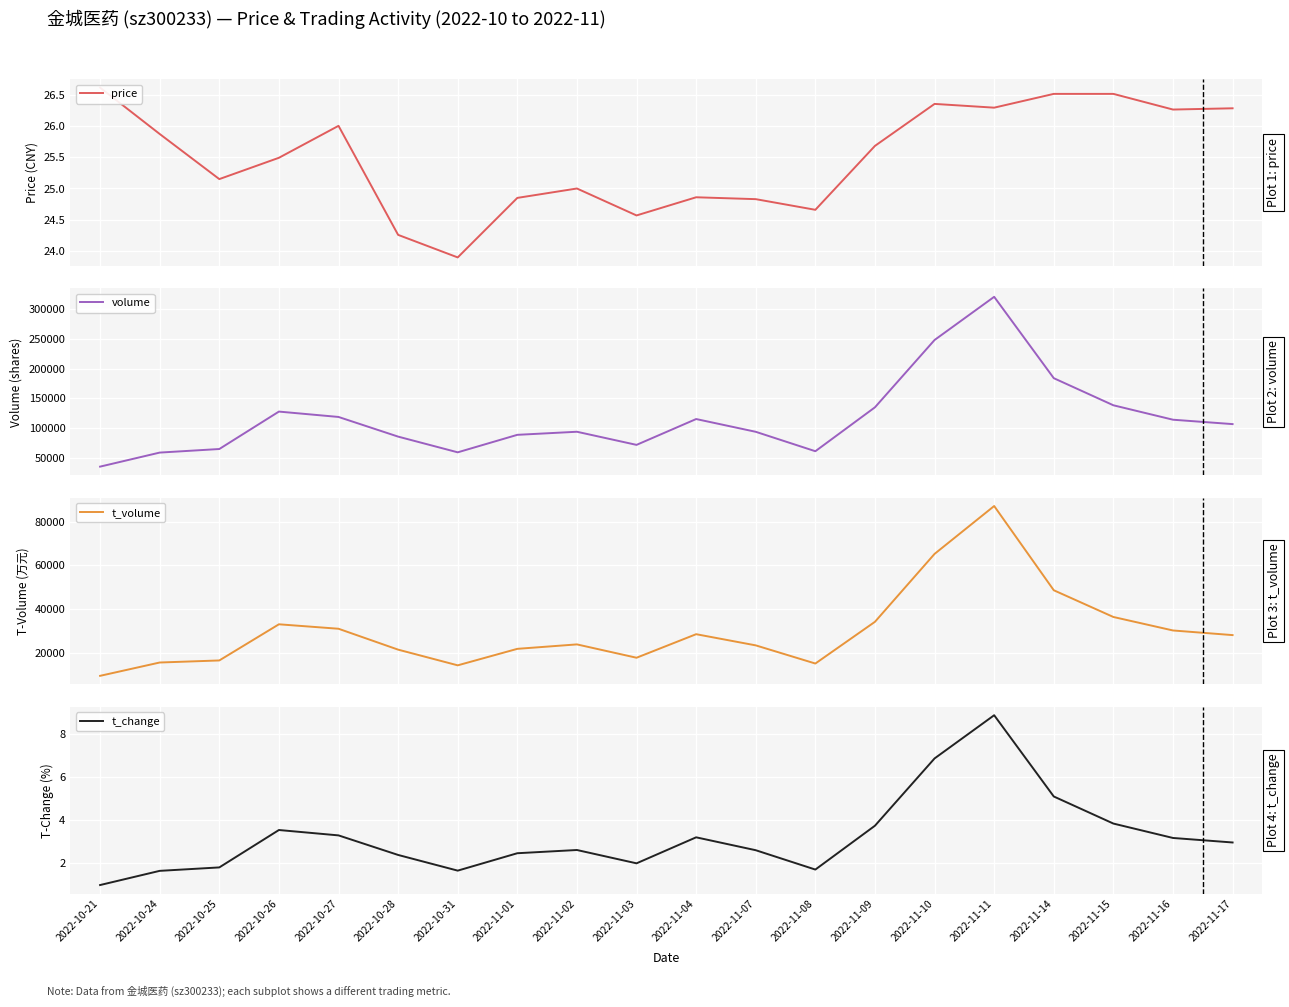

What is the maximum value shown in the chart?

320559.0